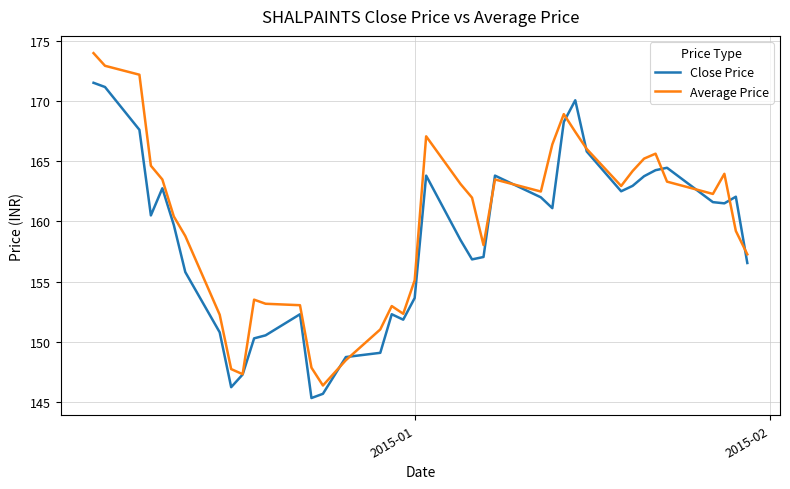

What is the greatest value displayed?

174.0